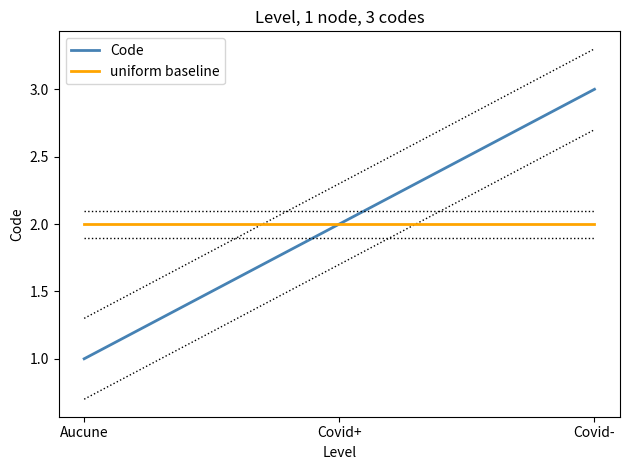

Is the value of Code at Covid- greater than the value of uniform baseline at Covid-?

Yes